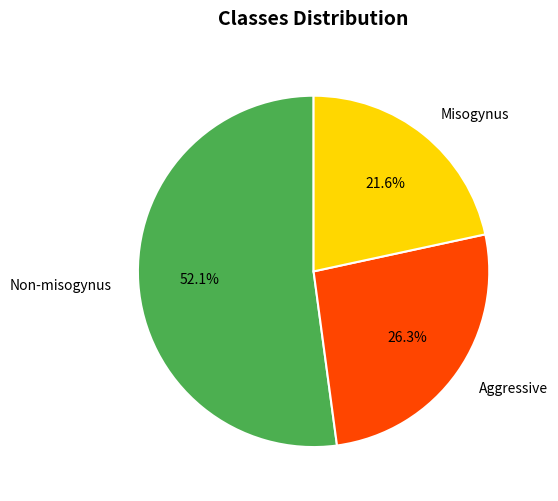

Which category accounts for the majority?

Non-misogynus